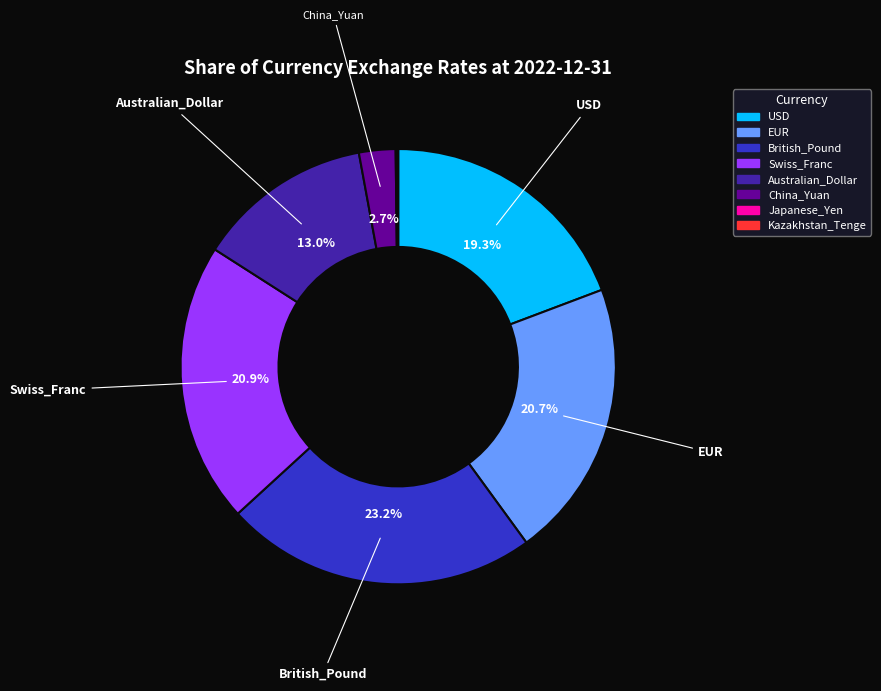

Does any single category account for the majority?

No